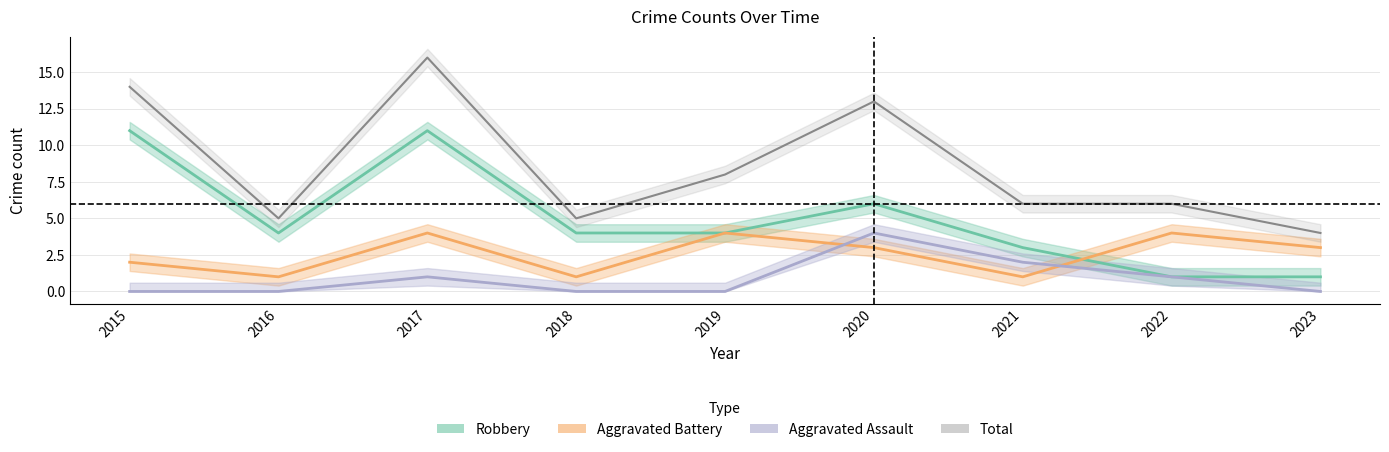

How many values in the Robbery series are below 4?

3